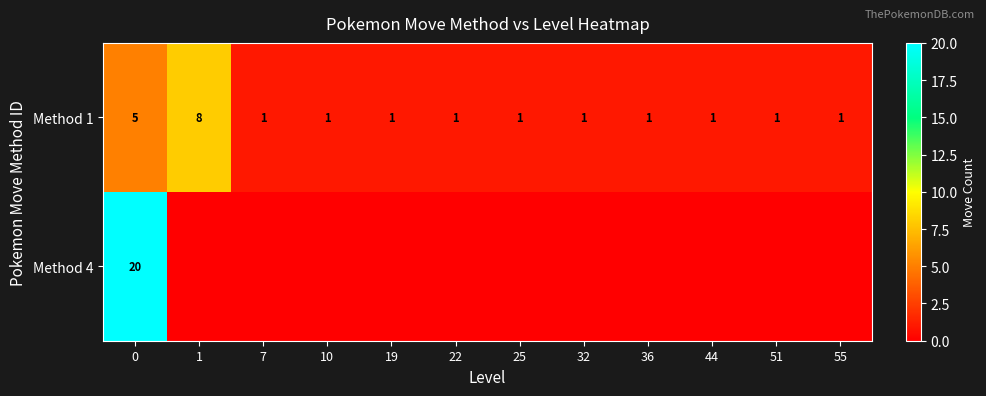

How many Method 1 values are between 1 and 2?

10